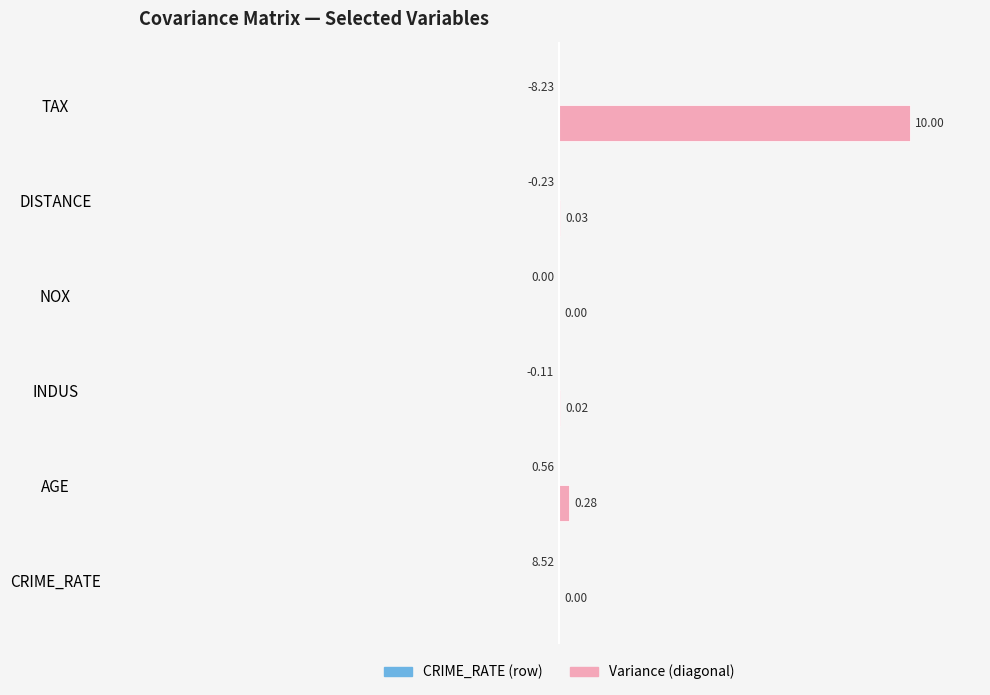

Which series changed the most between CRIME_RATE and DISTANCE?

Variance (diagonal)